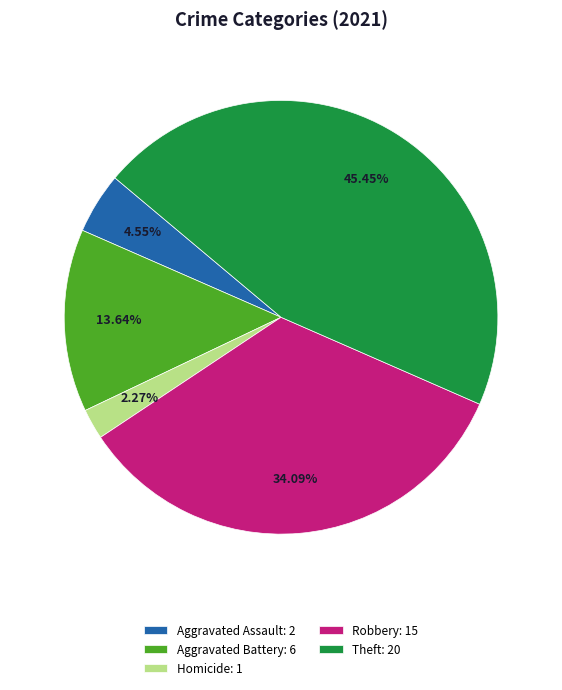

Which slice is the smallest?

Homicide: 1